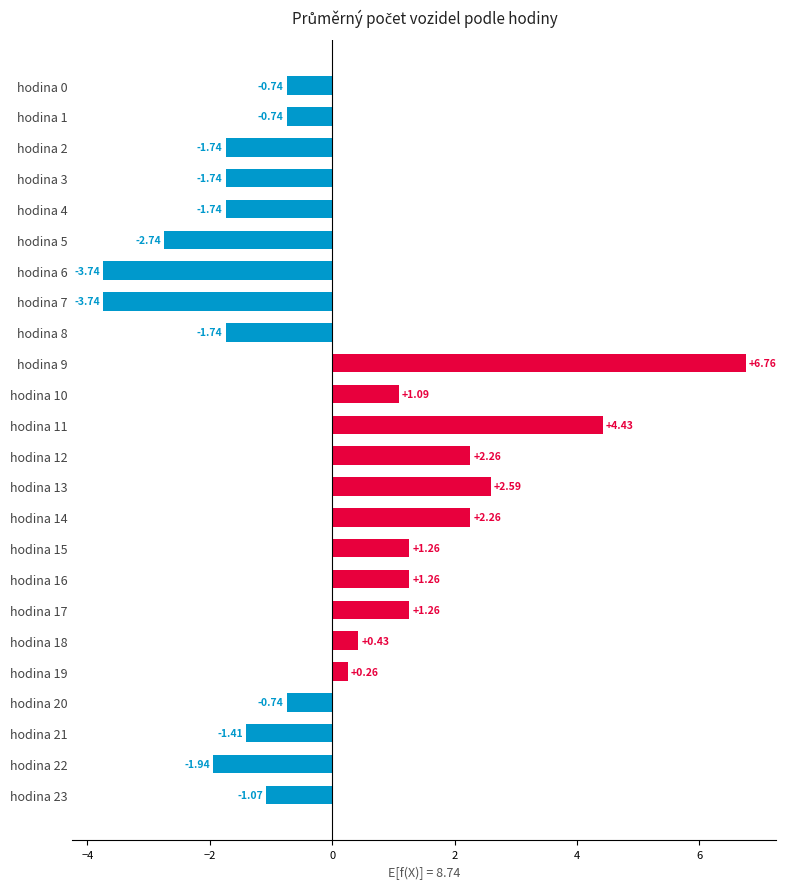

How many distinct data groups are displayed?

1